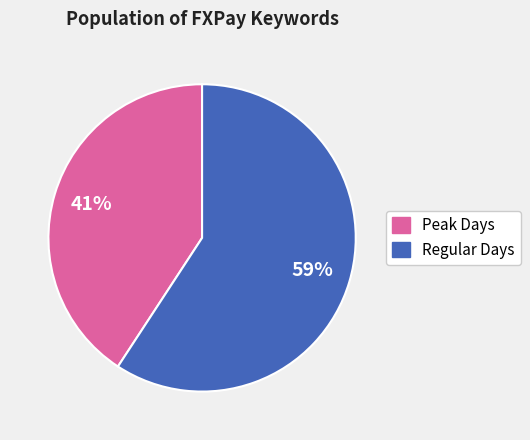

To the nearest percent, what is the difference between the largest and smallest slice percentages?

18%